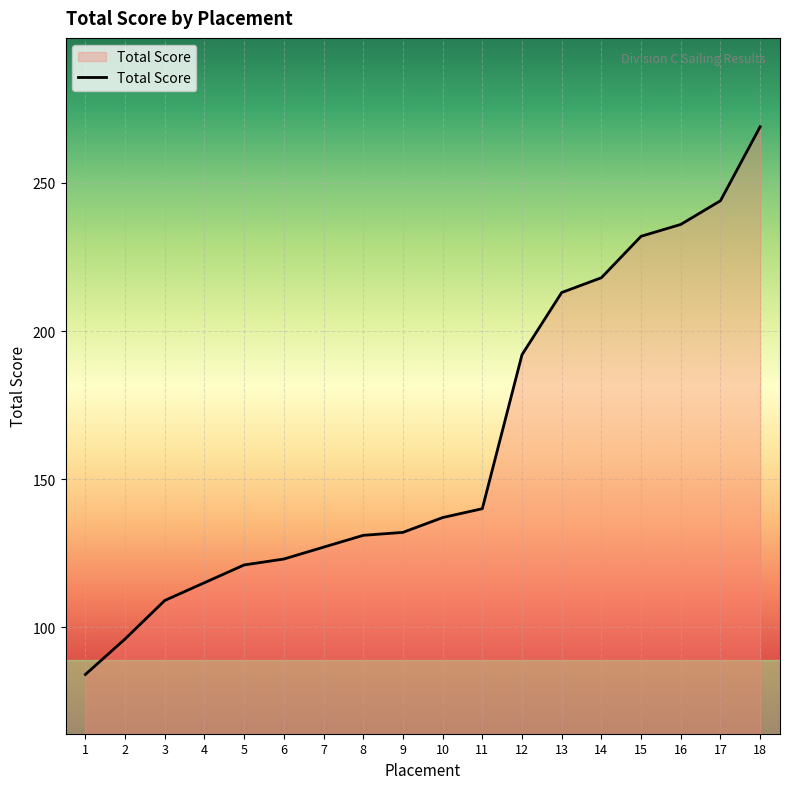

Which category has the lowest value across all series?

1